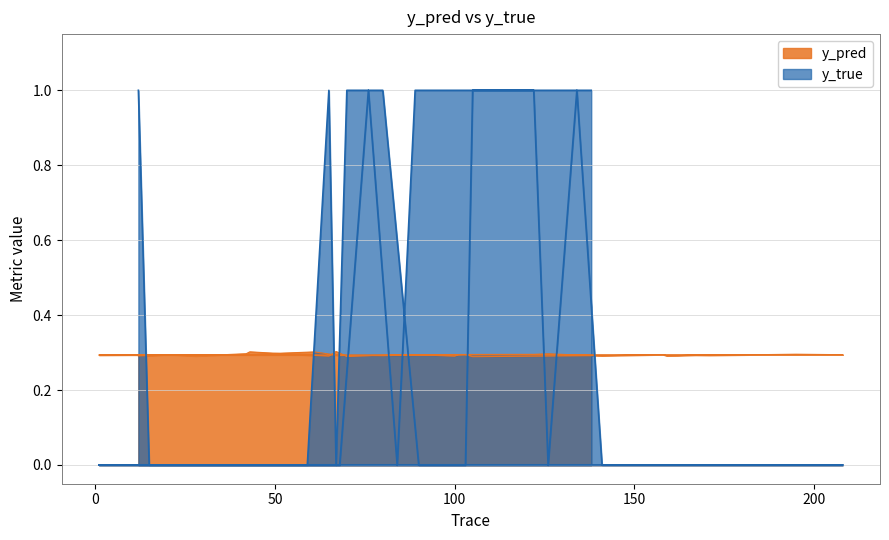

How many interior local valleys does the y_pred series have?

12